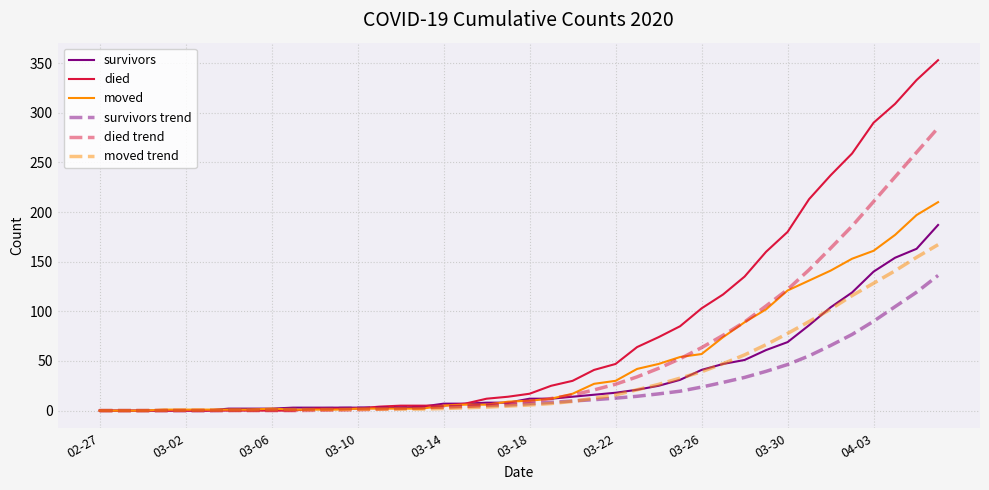

Which series has the largest range (max minus min)?

died